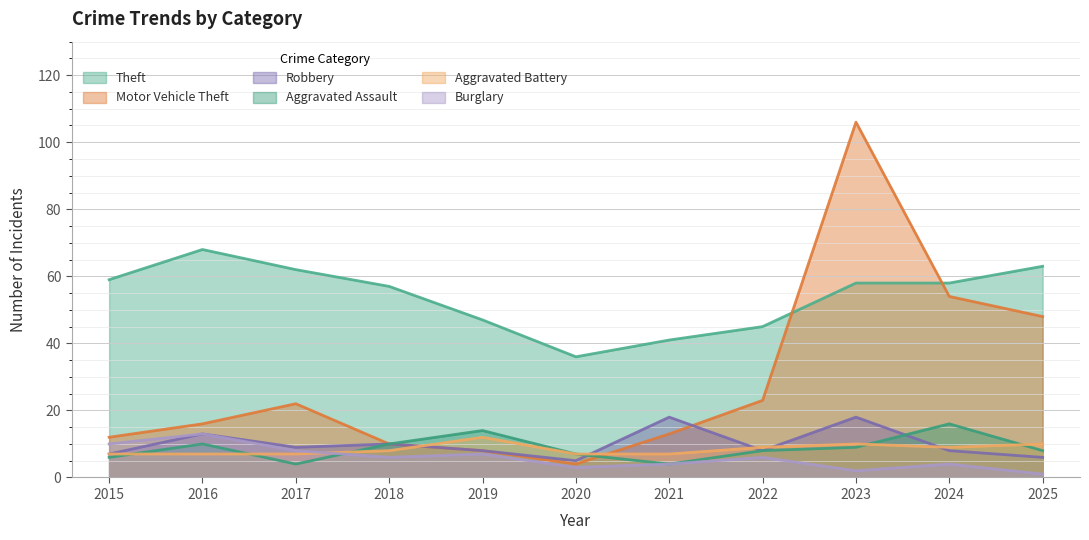

In Theft, how many points are higher than both neighbors (excluding endpoints)?

1